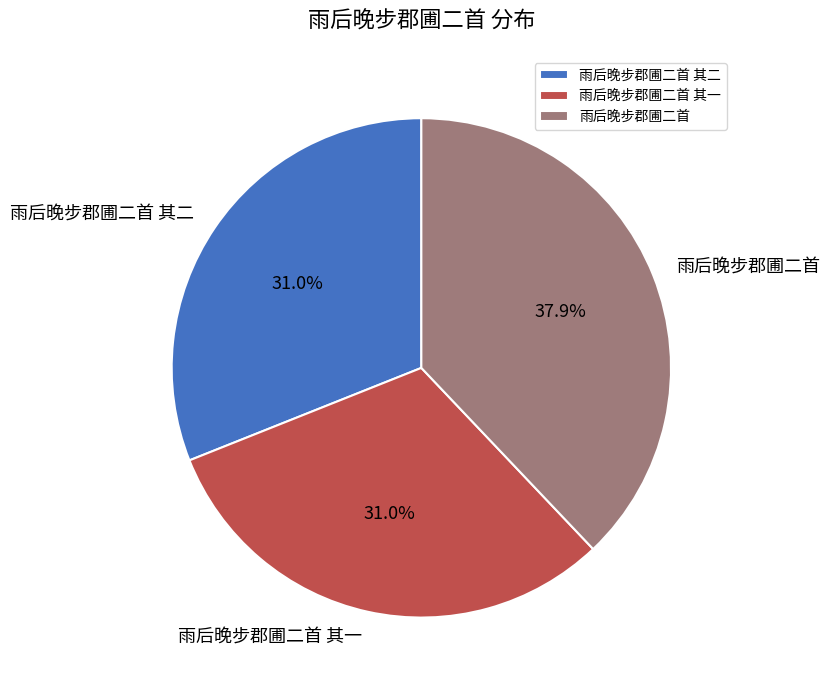

Does 雨后晚步郡圃二首 account for over 50% of the chart?

No